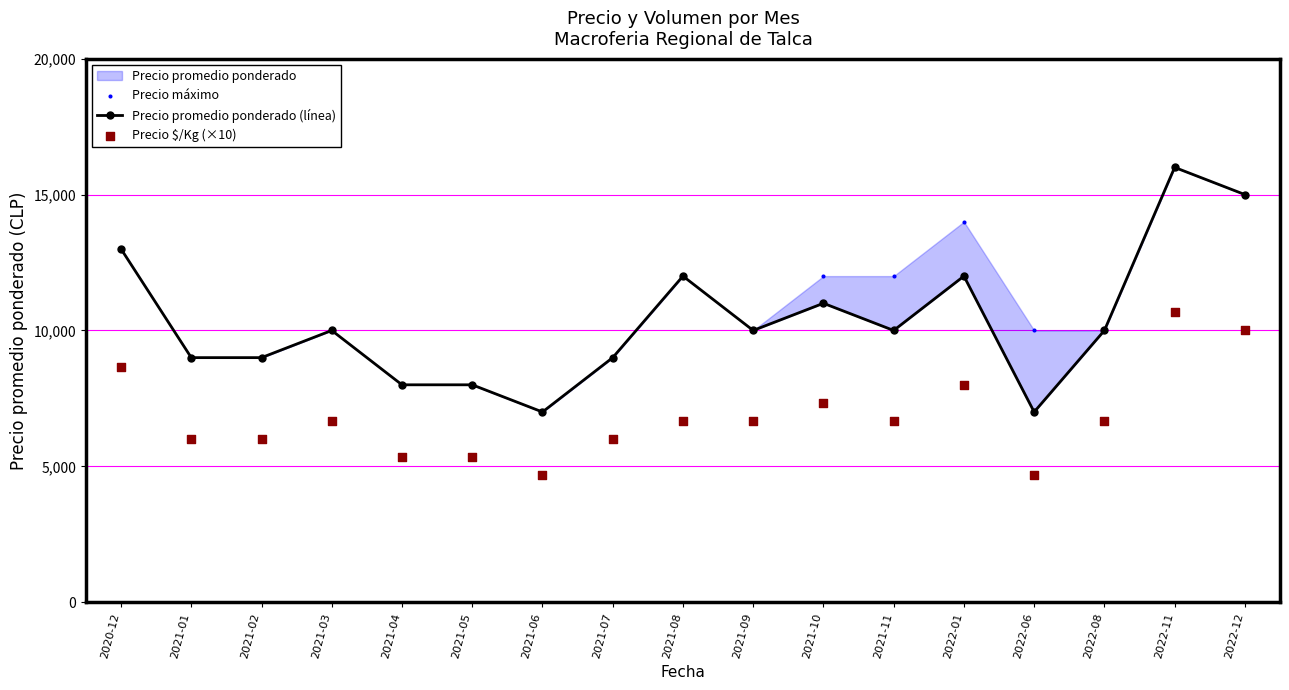

Which series has the largest total across all categories?

Precio máximo